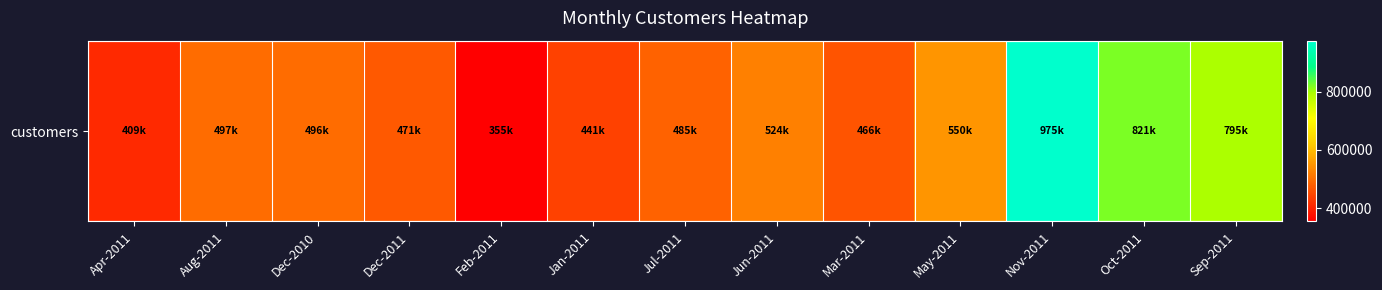

True or false: the data shows 550359.3 at May-2011.

True